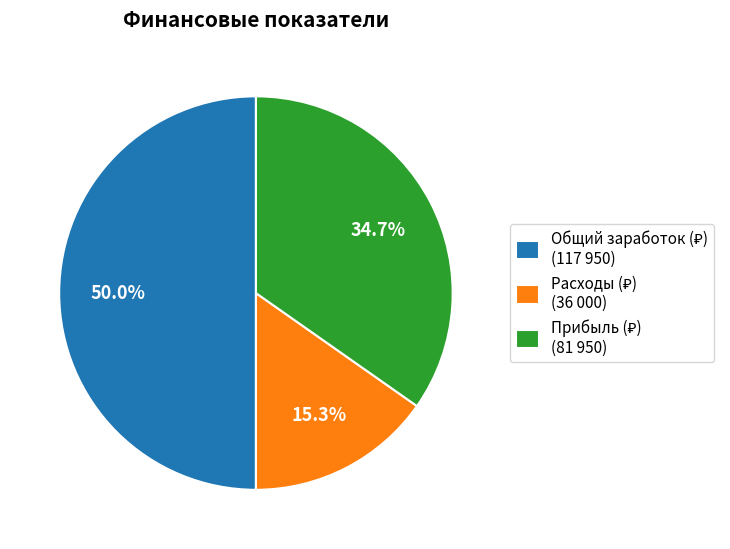

Count the number of slices in the pie.

3